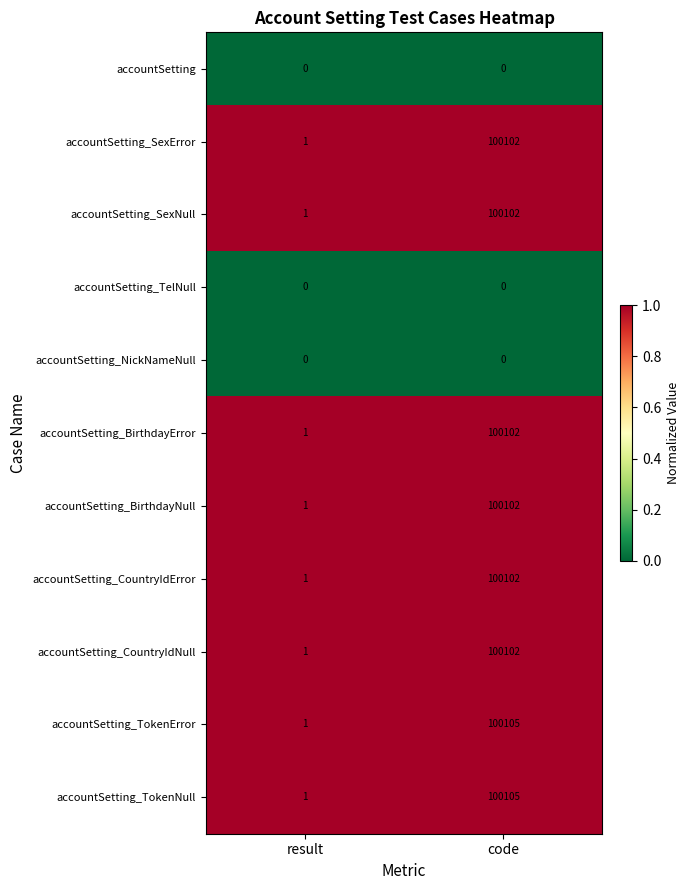

Rank the categories by accountSetting_CountryIdError value from lowest to highest.

result, code